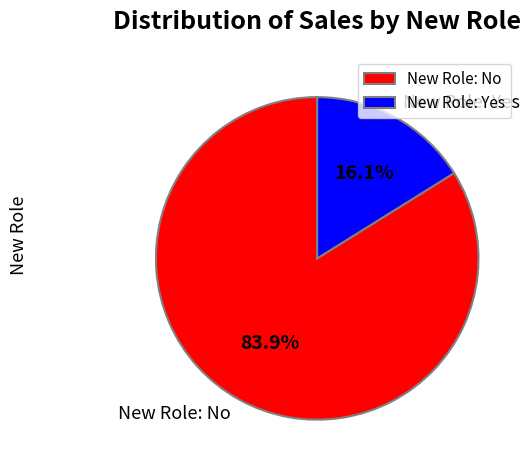

How many segments does this pie chart have?

2